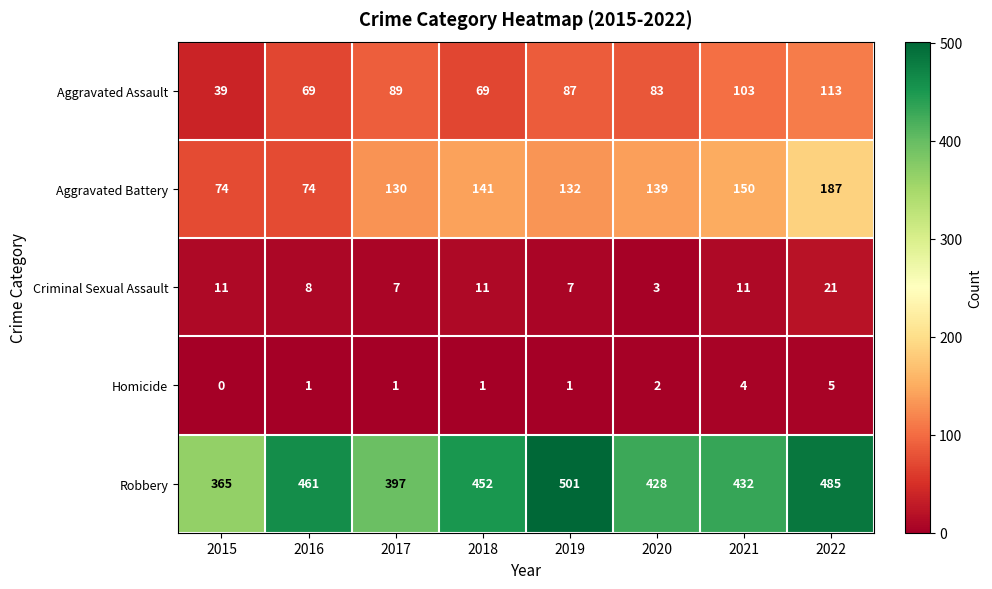

At which label does Aggravated Battery first exceed 139?

2018